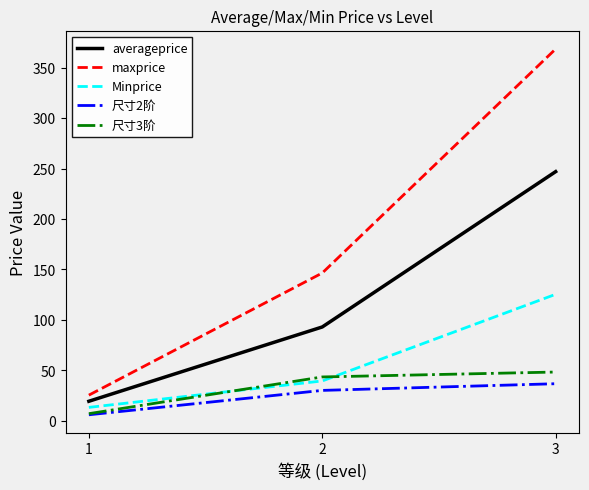

What is the average value of the maxprice series?

180.2